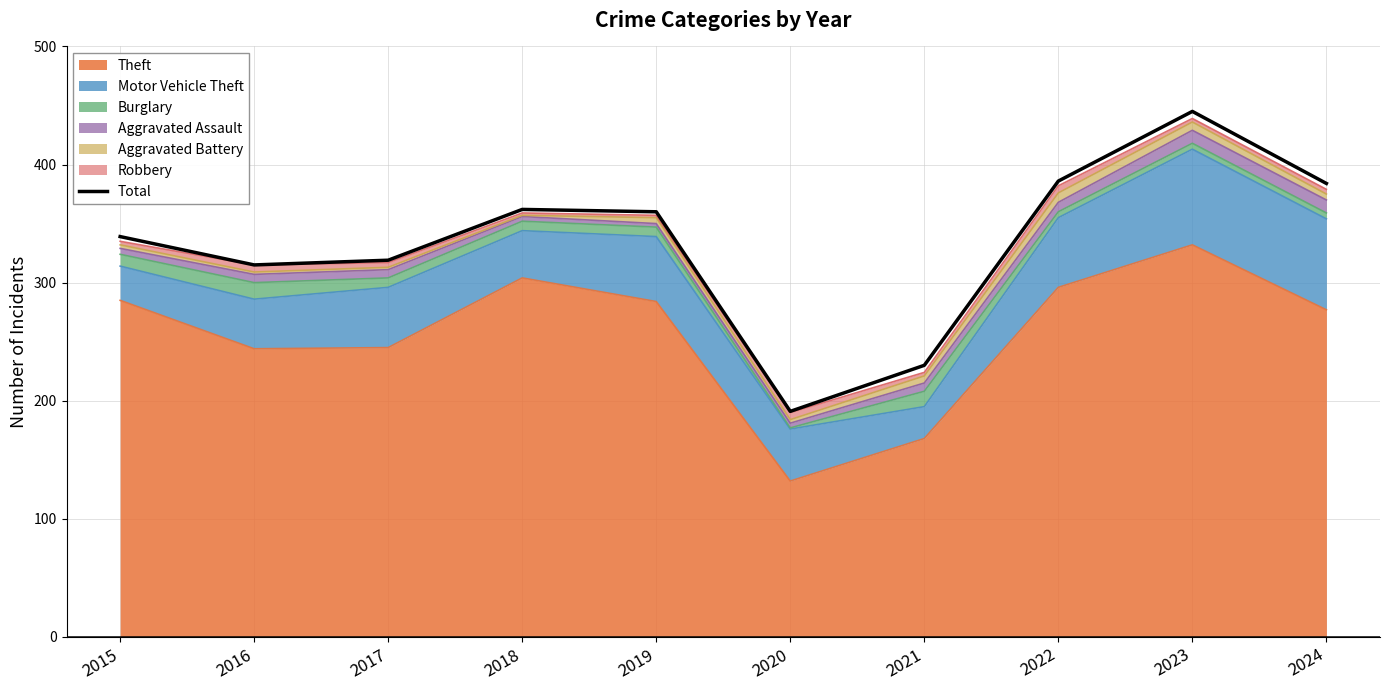

Rank the categories by value from lowest to highest.

2020, 2021, 2016, 2017, 2015, 2019, 2018, 2024, 2022, 2023